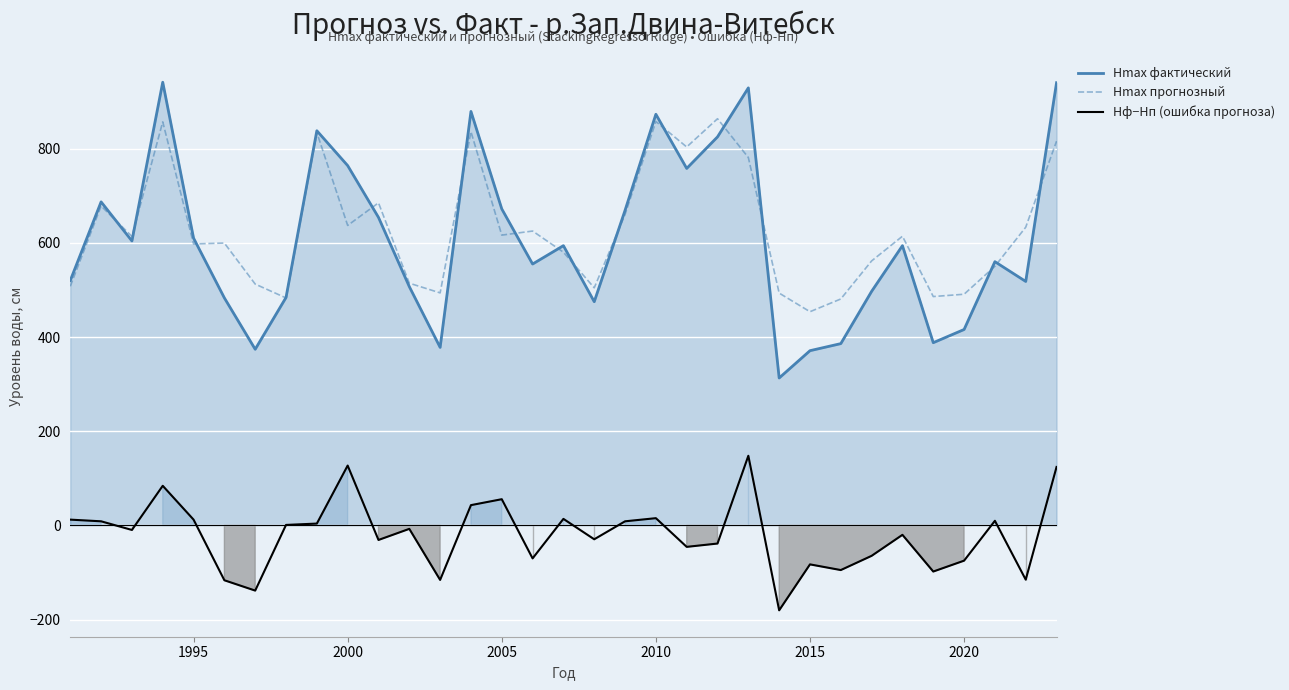

Is it true that Hф−Hп (ошибка прогноза) equals 15.4 at 2010?

True